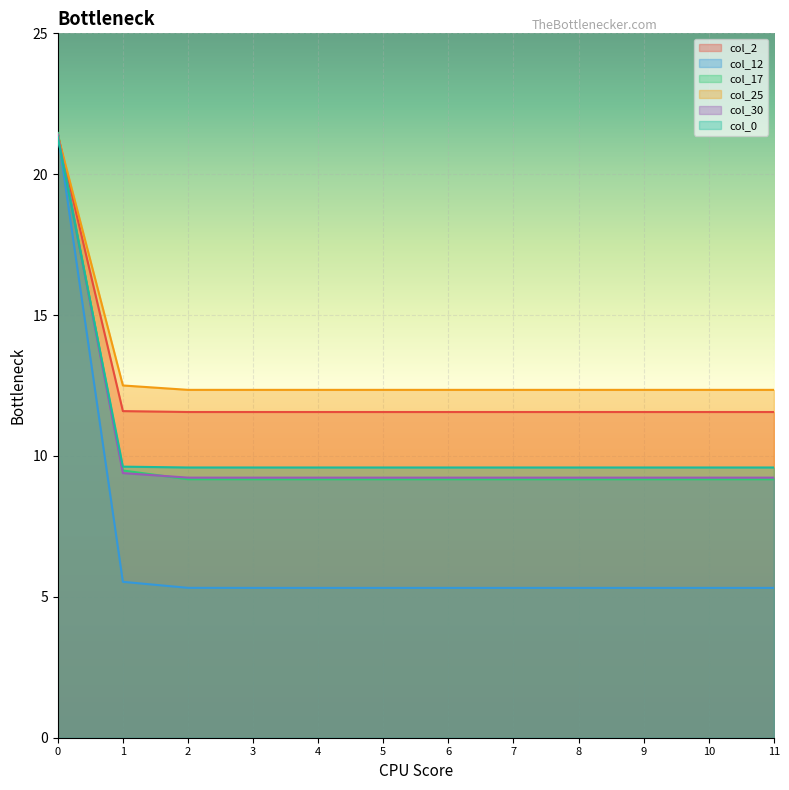

What is the greatest value displayed?

21.5